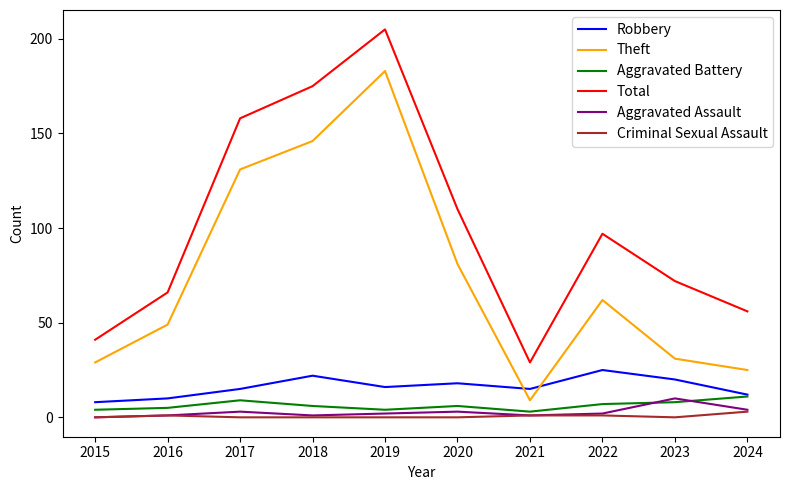

How many lines are shown in the chart?

6